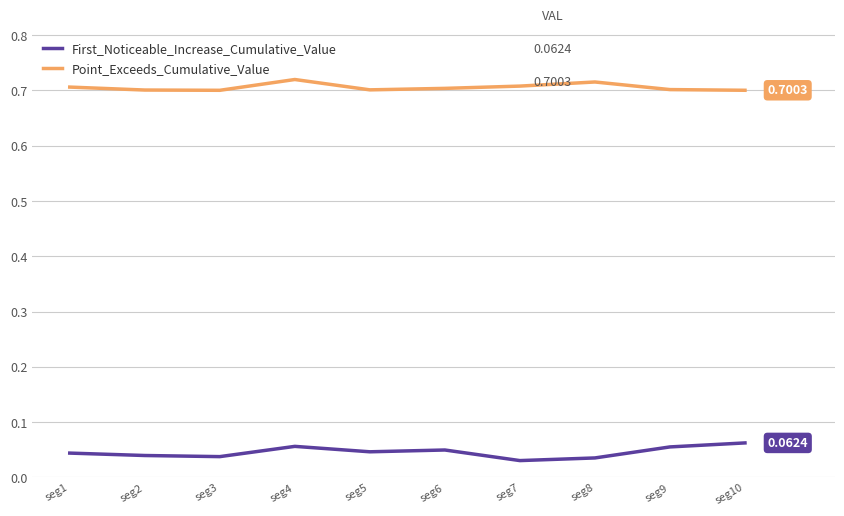

Is the value of Point_Exceeds_Cumulative_Value at seg6 greater than the value of First_Noticeable_Increase_Cumulative_Value at seg5?

Yes